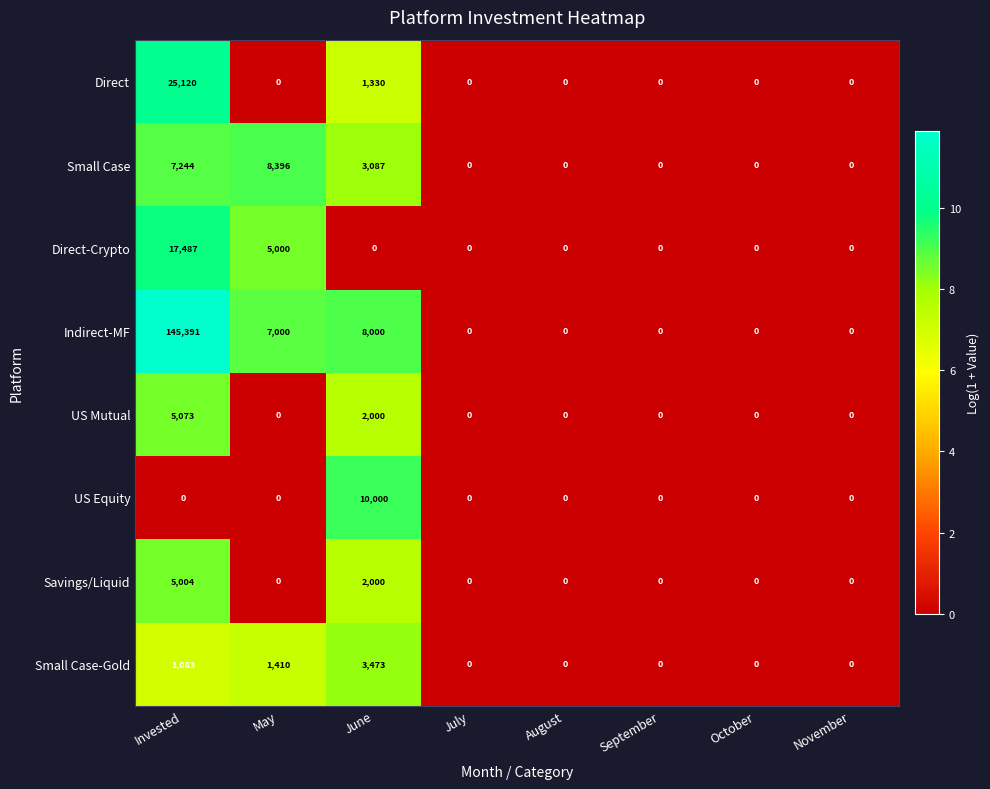

At how many categories does at least one series exceed 5?

3